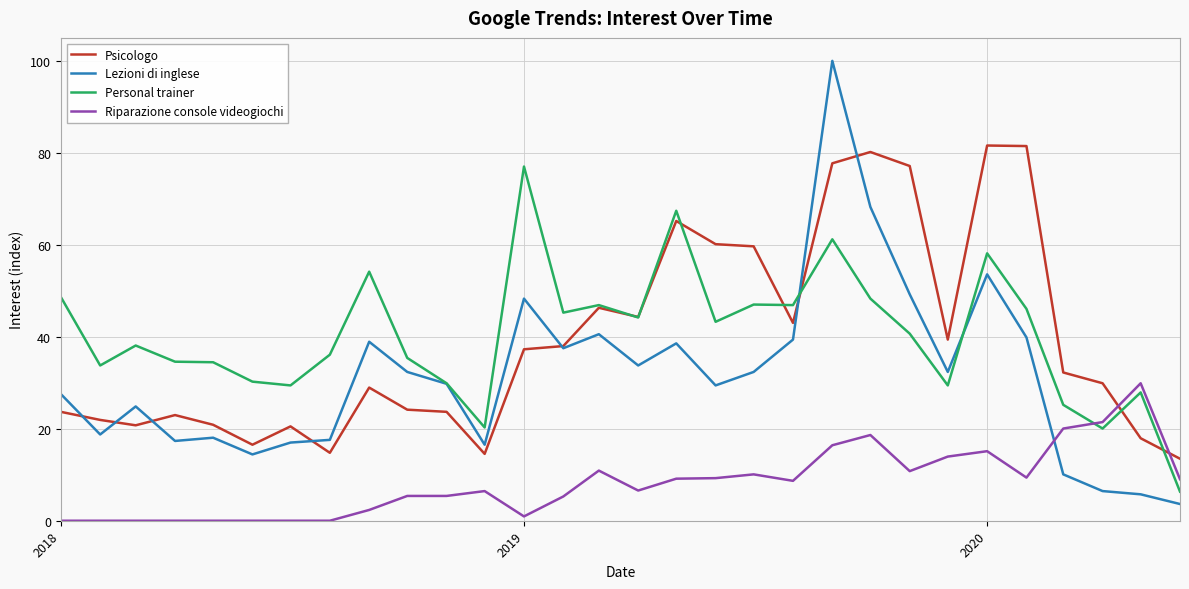

Rank the series by their maximum value, from lowest to highest.

Riparazione console videogiochi, Personal trainer, Psicologo, Lezioni di inglese